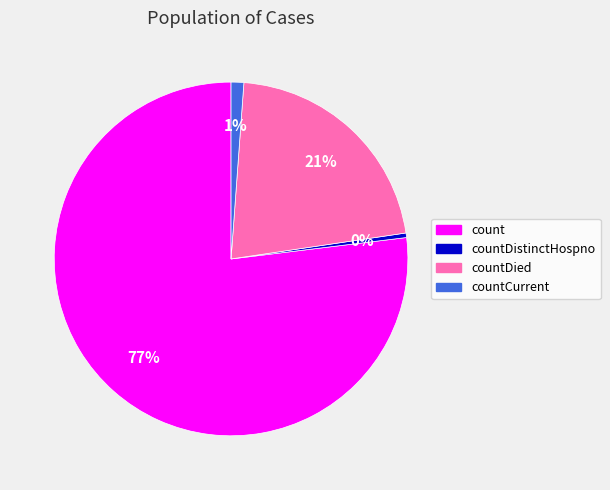

Rank the categories by value from highest to lowest.

count, countDied, countCurrent, countDistinctHospno